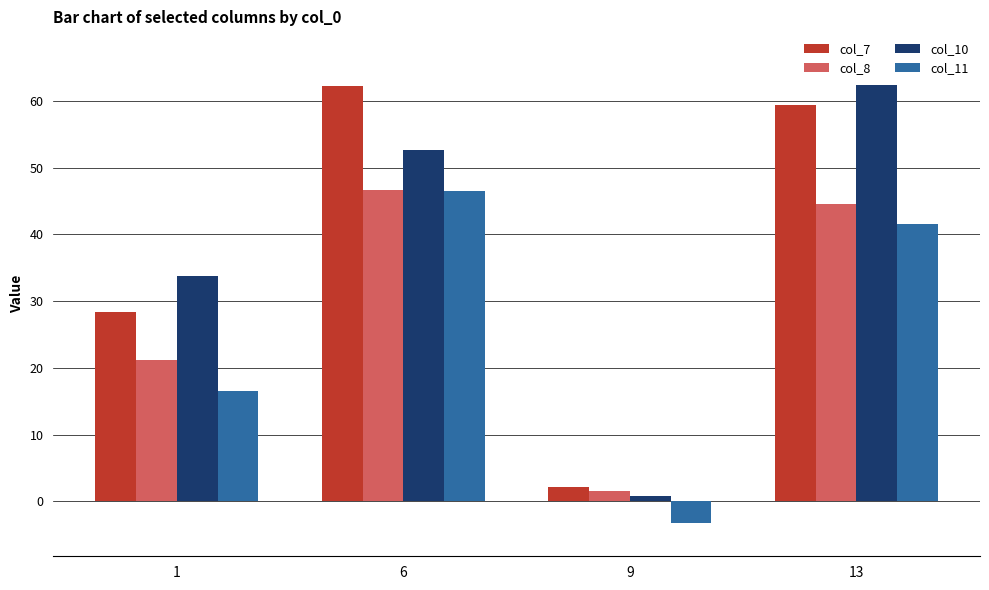

Which series changed the most between 9 and 13?

col_10